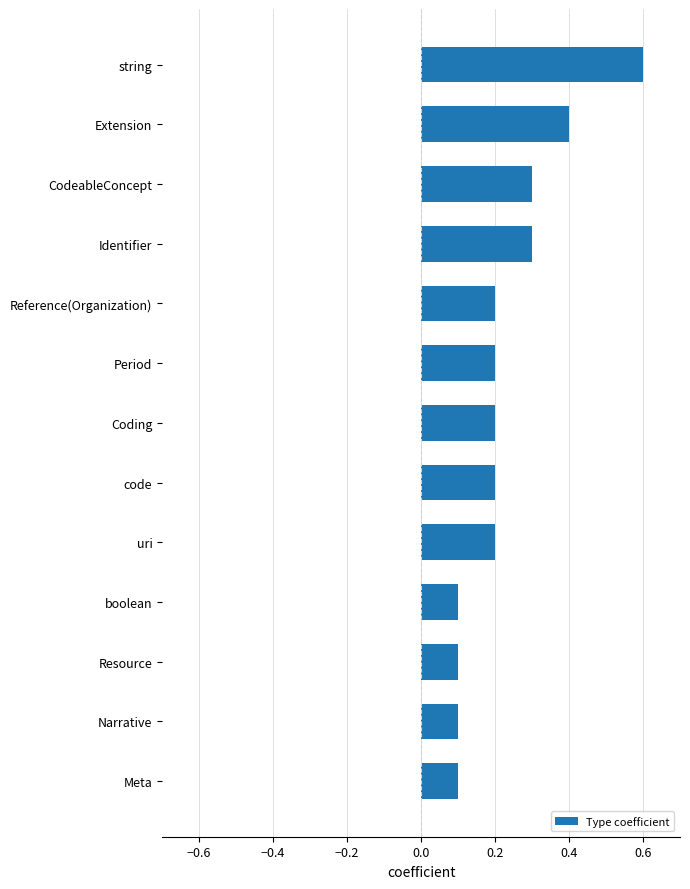

What is the greatest value displayed?

0.6